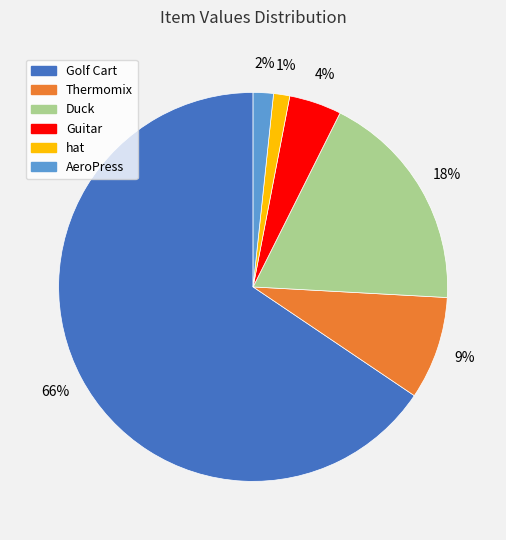

Count the number of slices in the pie.

6